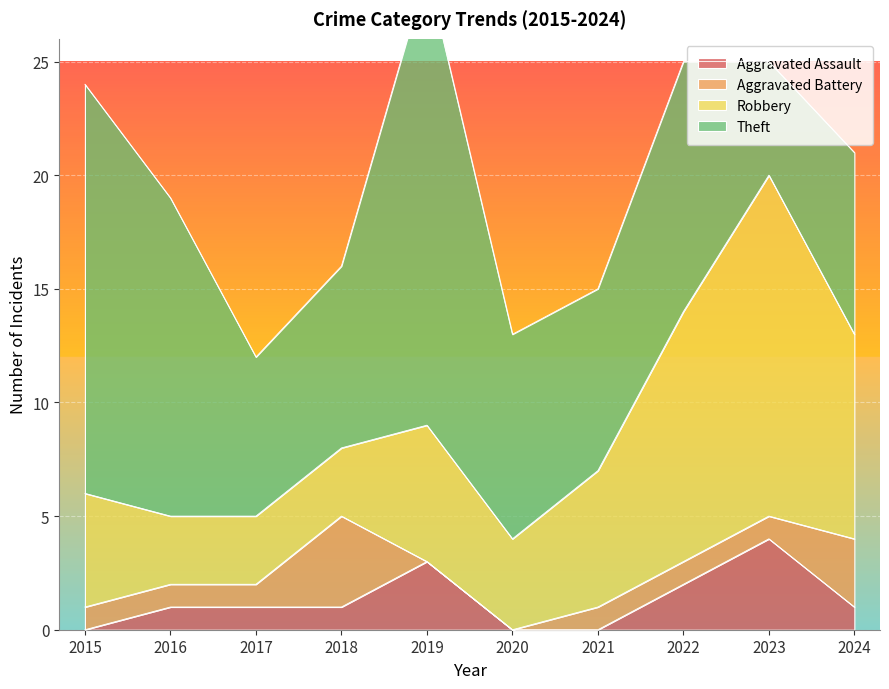

How many values in the Theft series exceed 9?

4